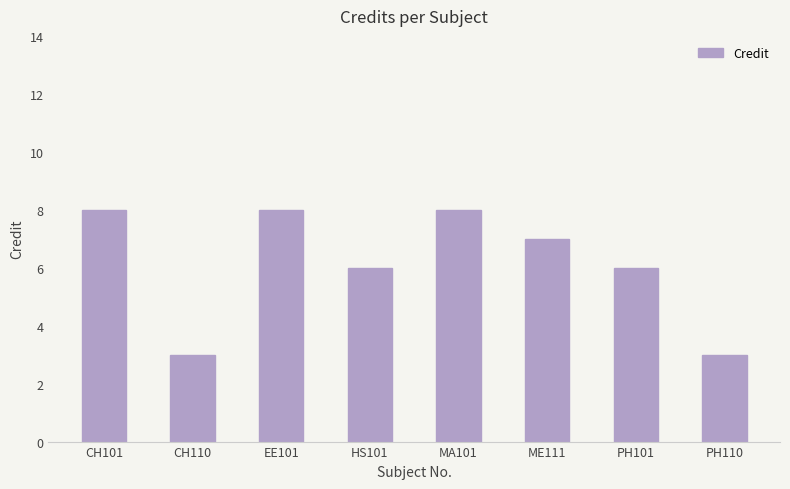

What is the maximum value shown in the chart?

8